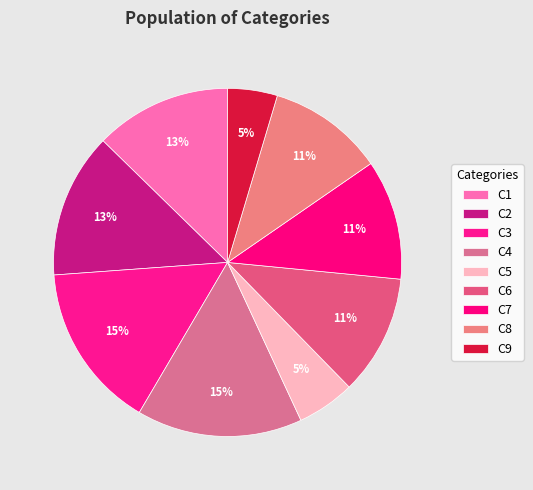

How many segments does this pie chart have?

9